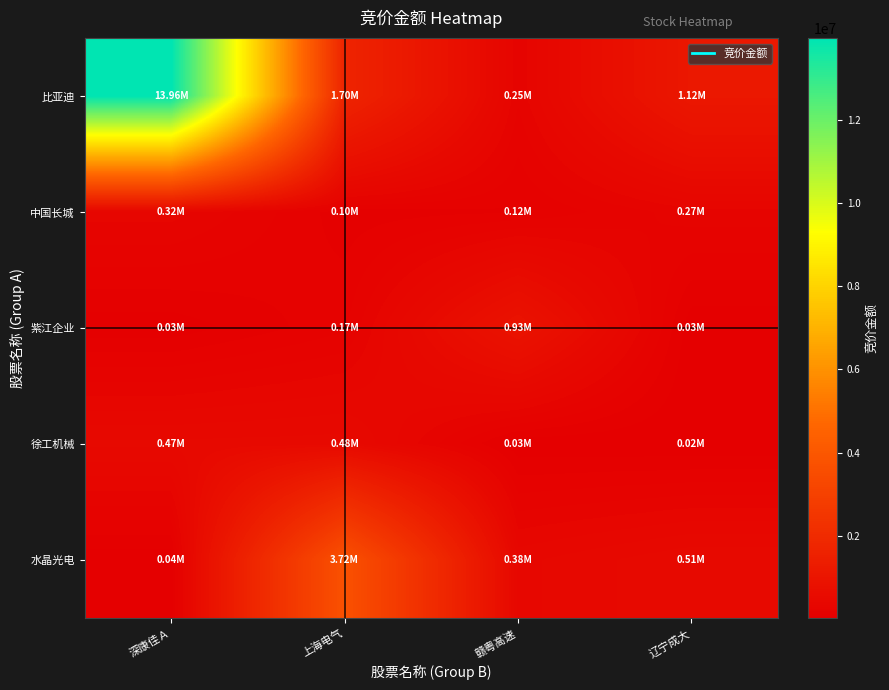

At which category is the sum across all series the highest?

深康佳Ａ